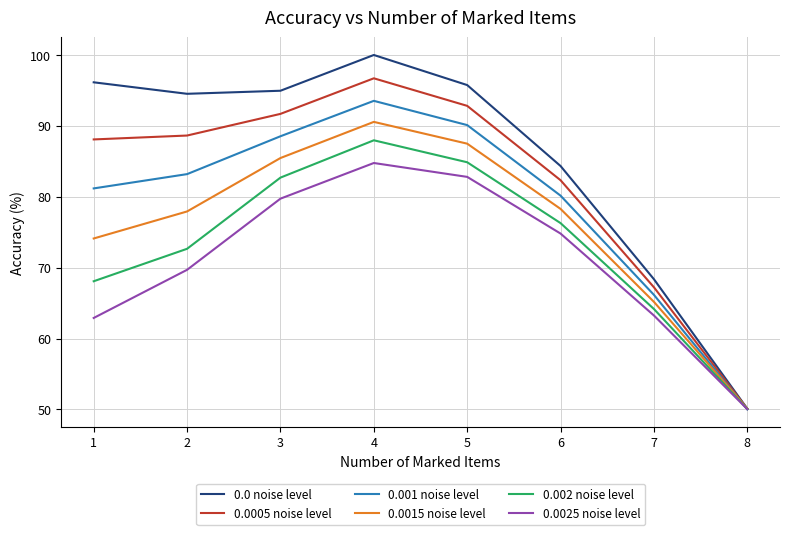

True or false: 0.002 noise level has more than 1 points higher than both neighbors.

False